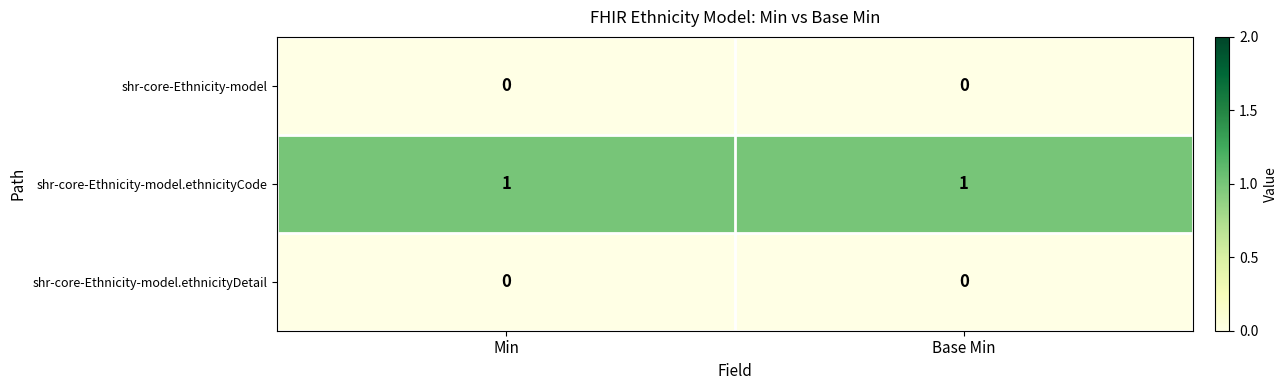

What is the total value across all series at Base Min?

1